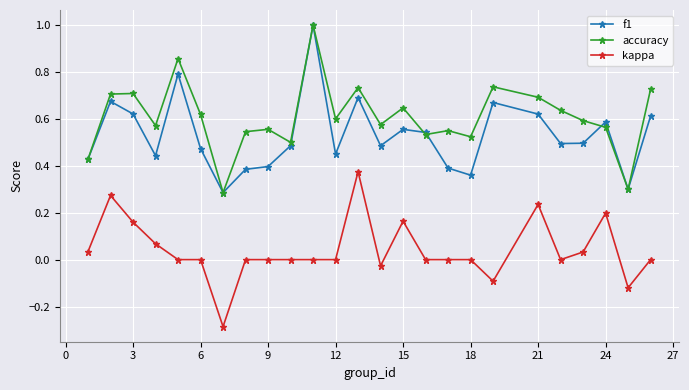

True or false: accuracy and kappa cross at least once.

False